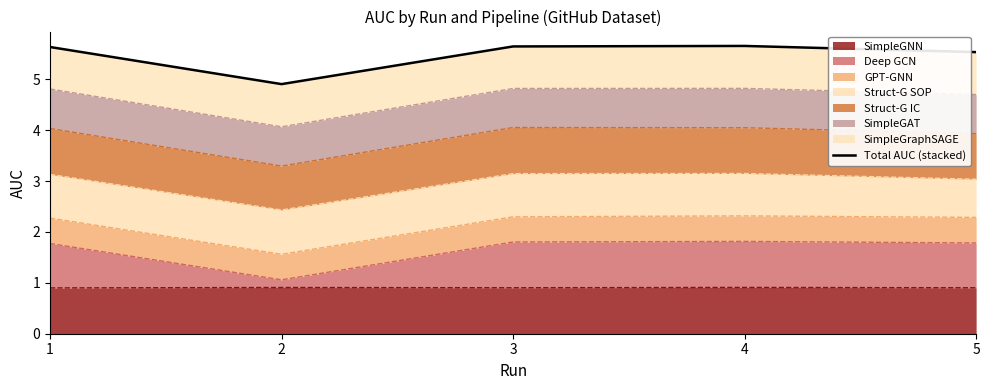

Rank the categories by value from lowest to highest.

2, 5, 1, 3, 4